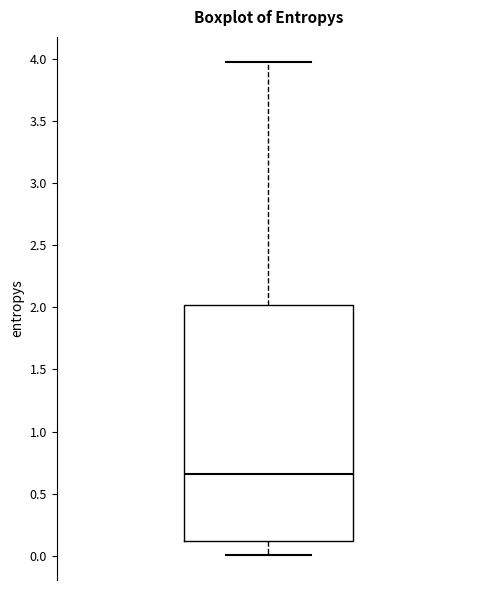

Read this box plot against the y-axis: the position of the median line, the range covered by the box, and the ends of both whiskers. The values are not printed on the chart, so give them approximately, as read against the axis.

median 0.65, box 0.10 to 2.00, whiskers 0.00 to 4.00